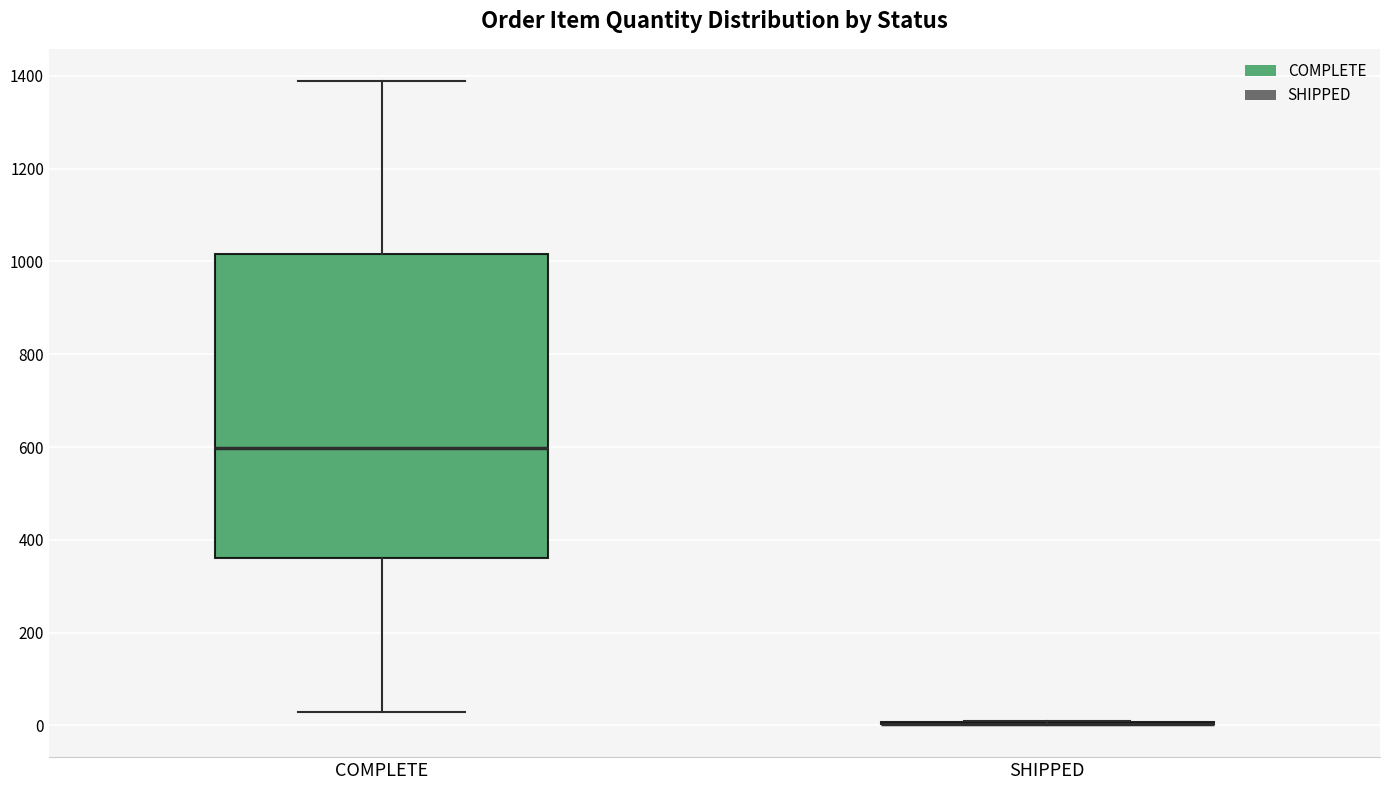

Reading left to right, read every box against the y-axis: the position of its median line, the range the box covers, and the ends of its whiskers. The values are not printed on the chart, so give them approximately, as read against the axis.

COMPLETE: median 600, box 360 to 1020, whiskers 20 to 1380
SHIPPED: box collapsed to a line at 0, whiskers 0 to 20